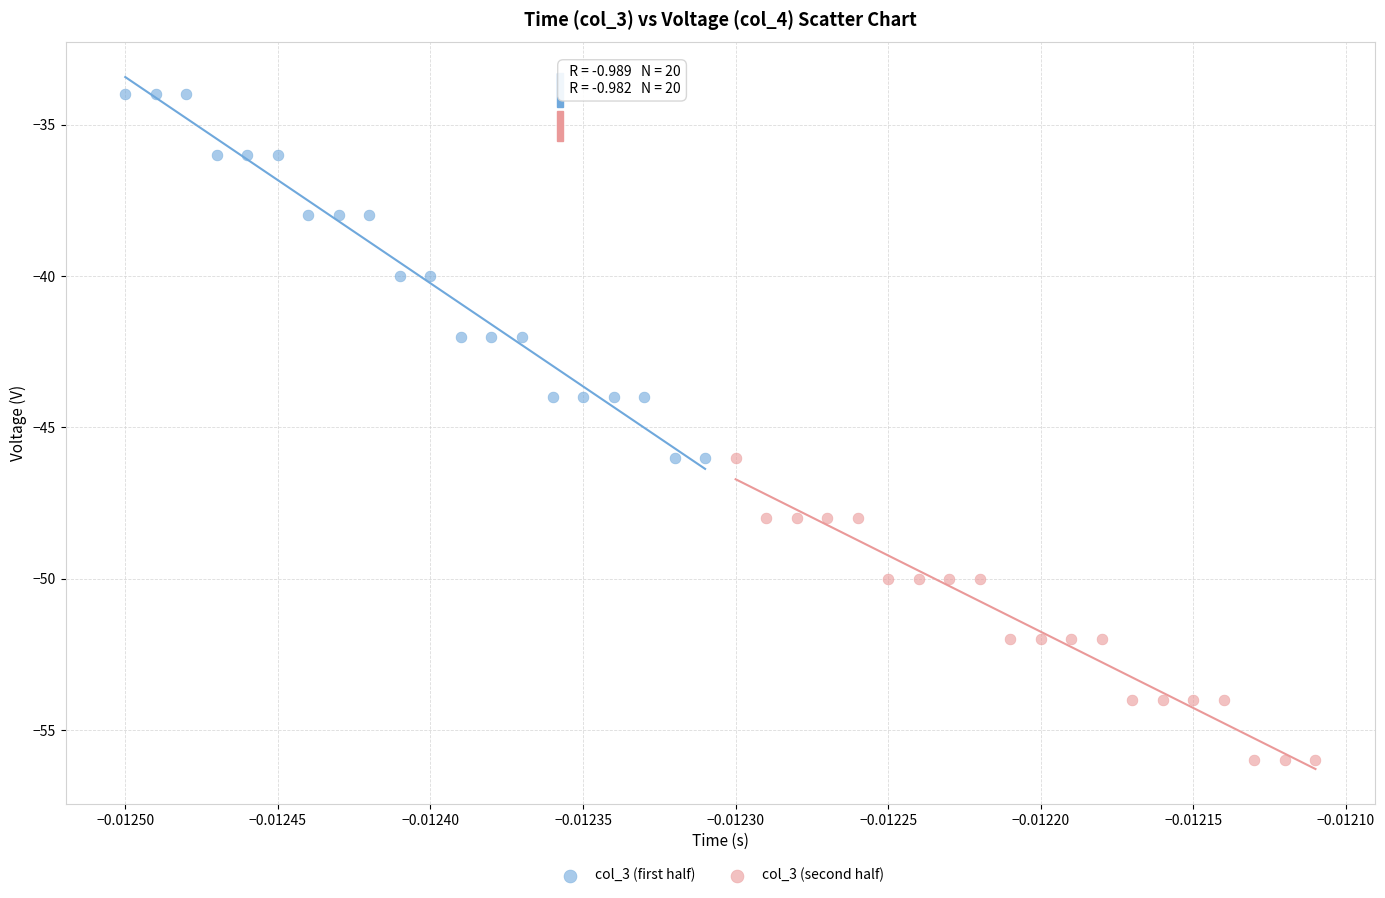

Which series reaches the maximum Y coordinate?

col_3 (first half)